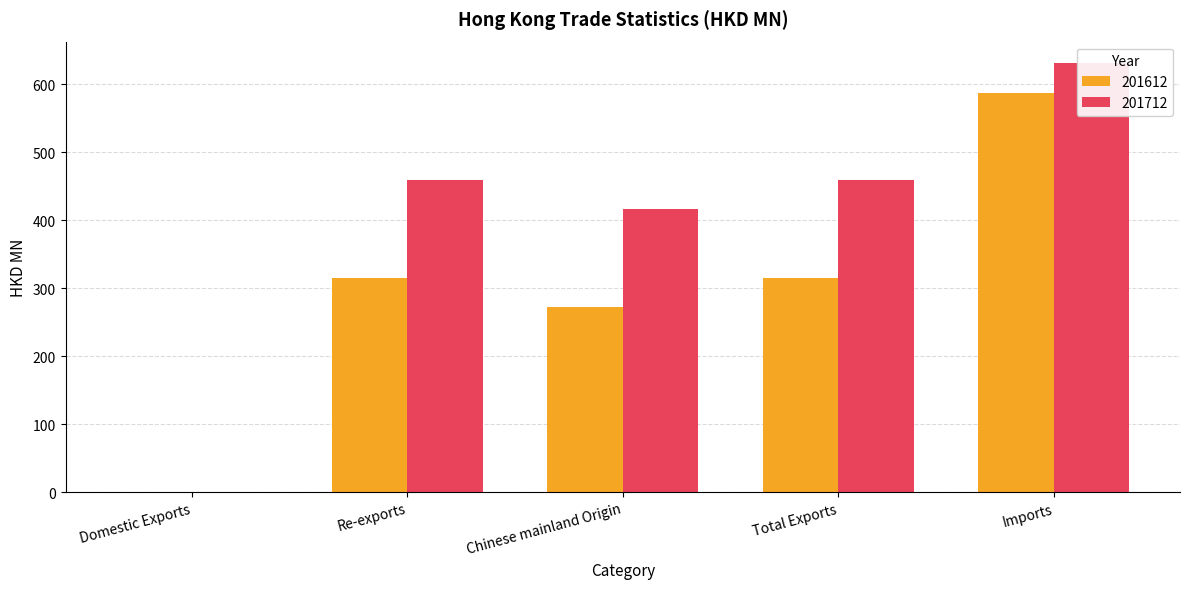

At which category does the chart reach its peak across all series?

Imports